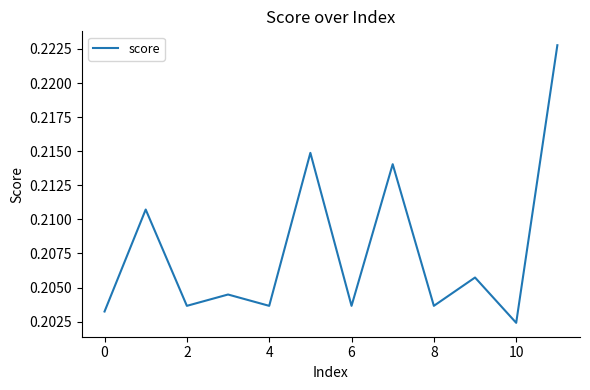

How many lines are shown in the chart?

1